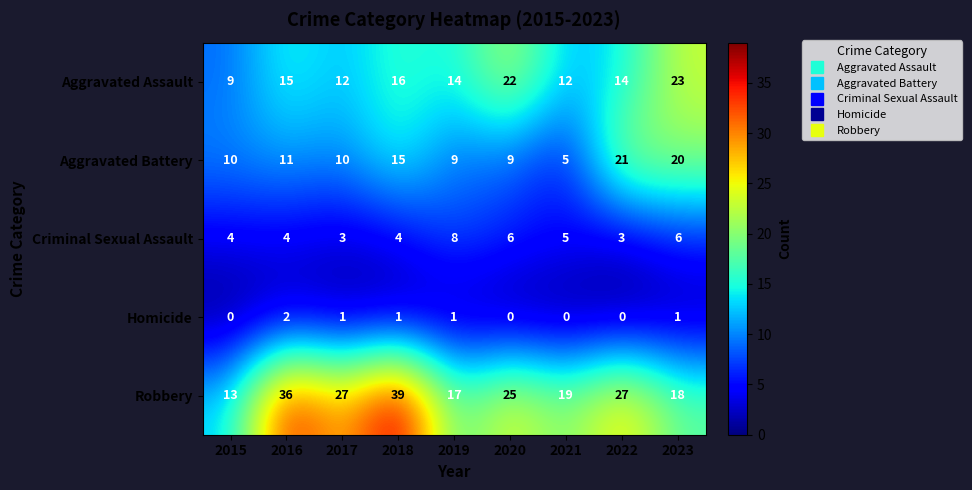

The value of Aggravated Battery at 2018 is 5. True or false?

False